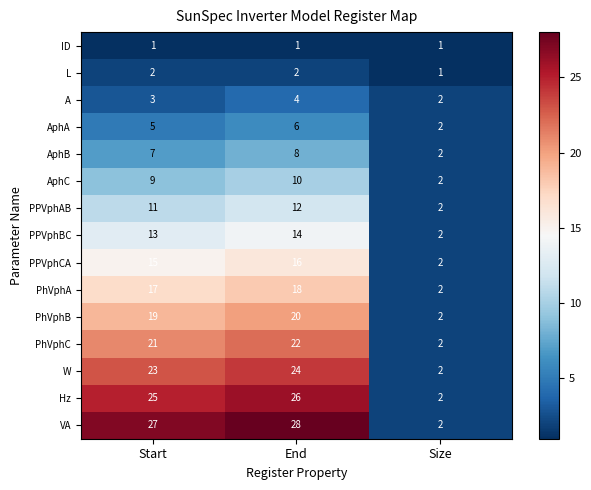

What is the total value across all series at End?

211